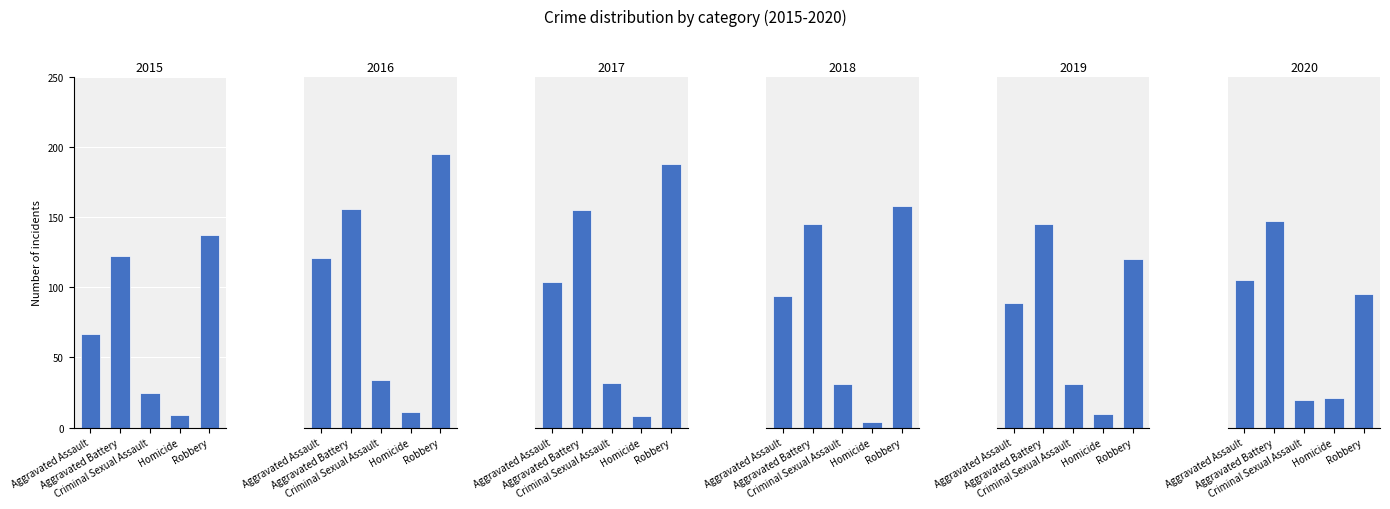

At how many categories does at least one series exceed 24?

4